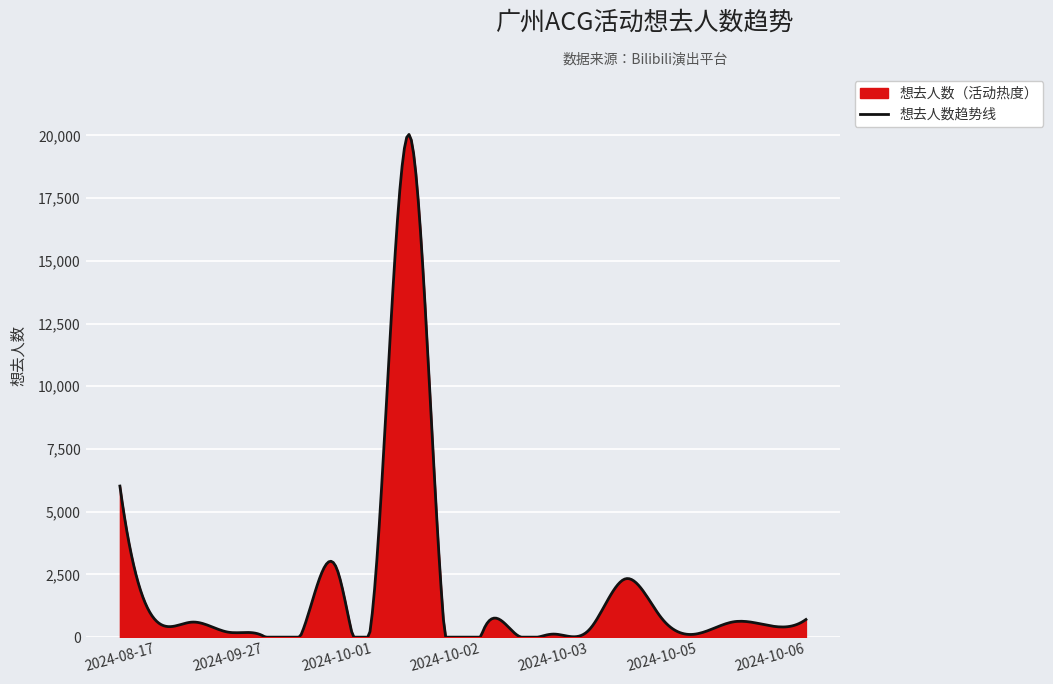

What is the maximum value shown in the chart?

20038.2